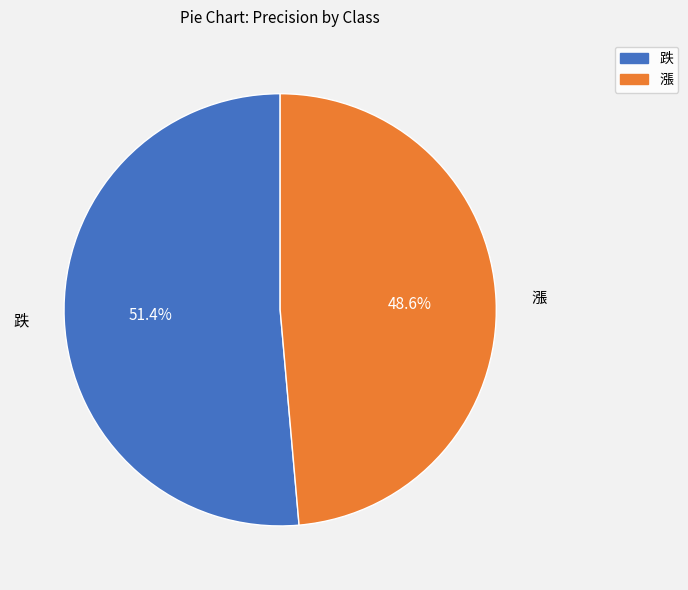

True or false: 跌 accounts for 51% of the total.

True